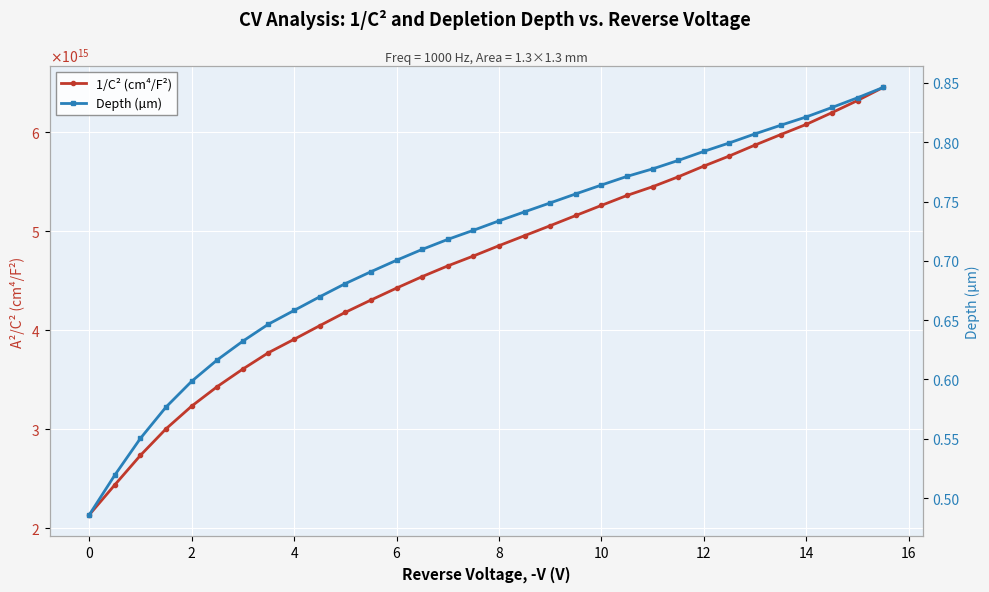

True or false: 1/C² (cm⁴/F²) and Depth (µm) cross at least once.

False